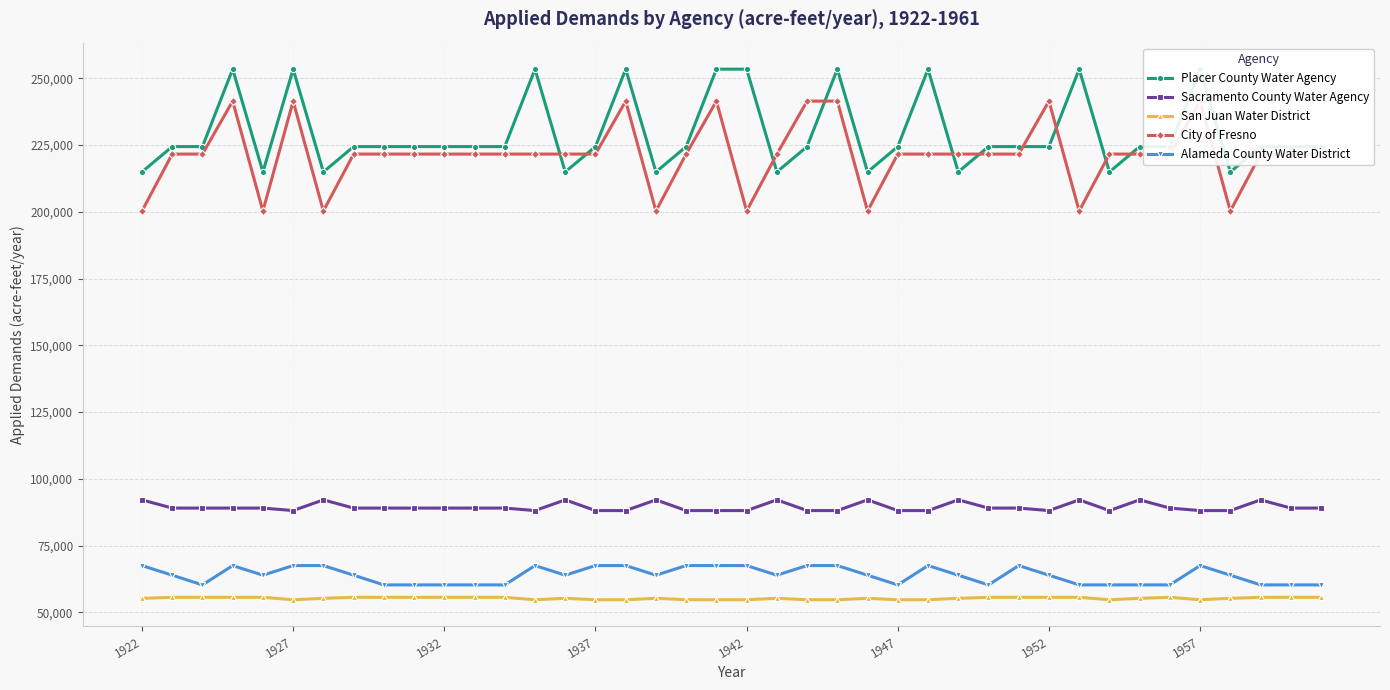

How many data points does each series have?

40